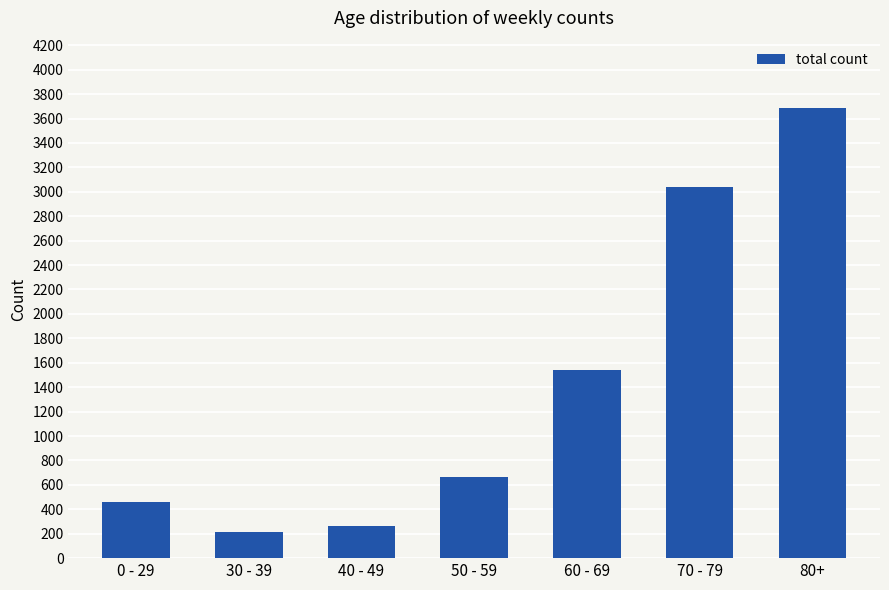

Reading left to right, list all the values displayed in this chart.

456	217	263	664	1543	3040	3685